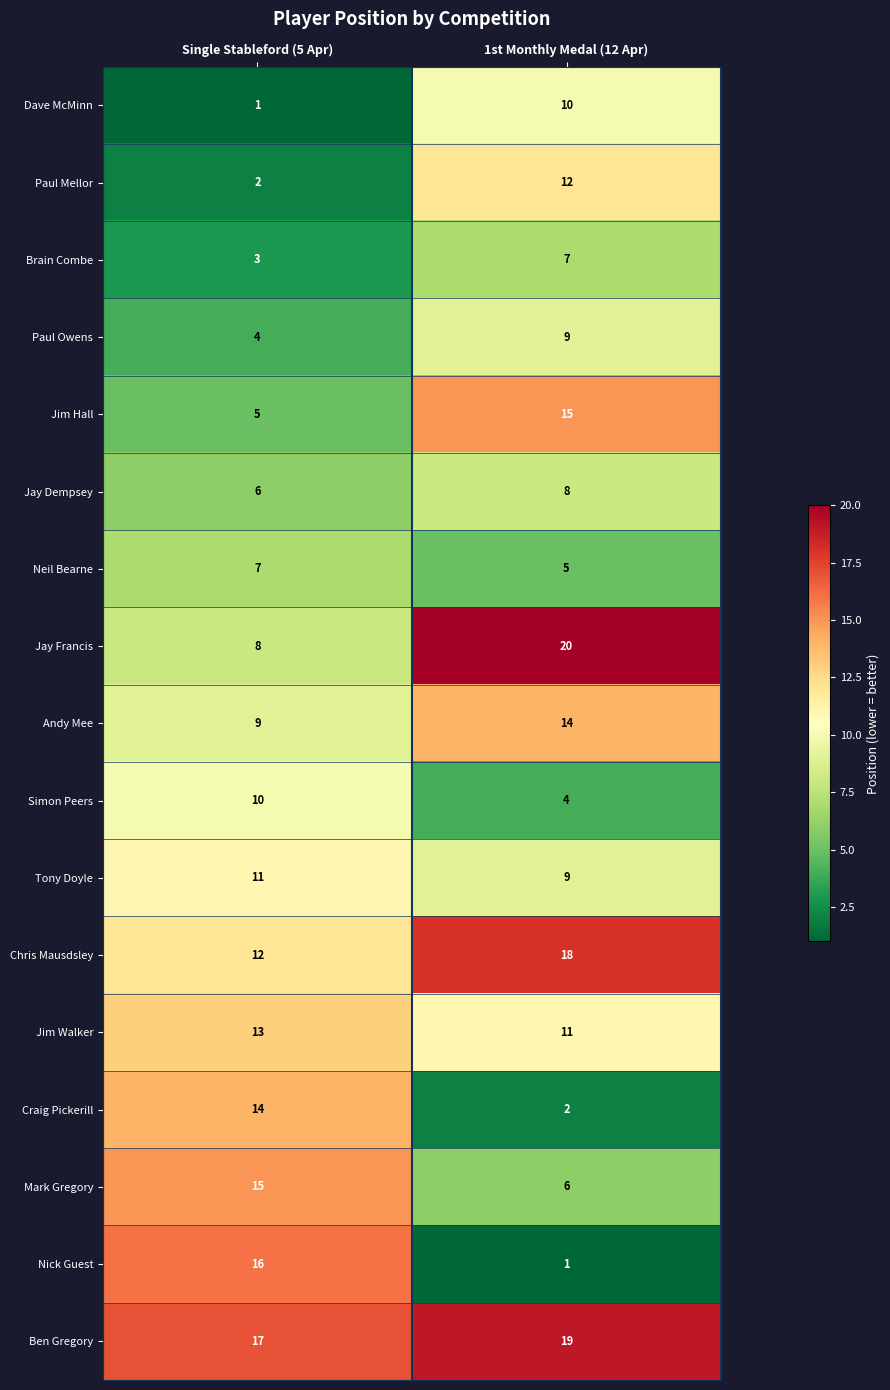

Between Single Stableford (5 Apr) and 1st Monthly Medal (12 Apr), which series saw the biggest shift?

Nick Guest